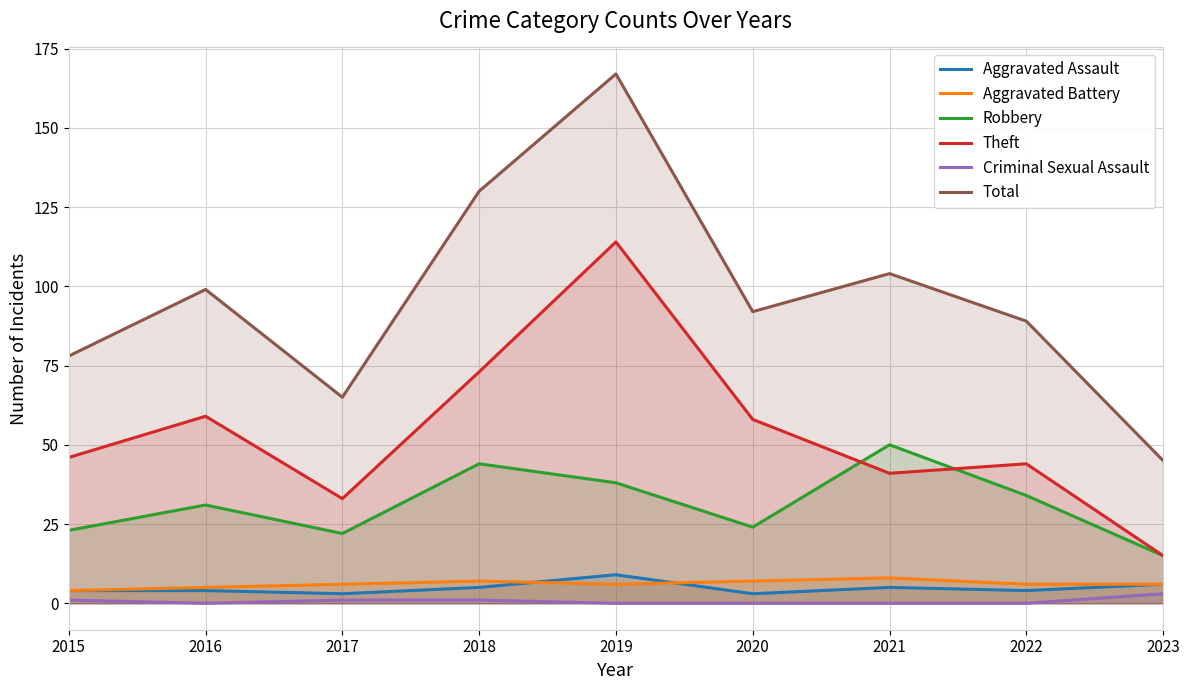

How many lines are shown in the chart?

6